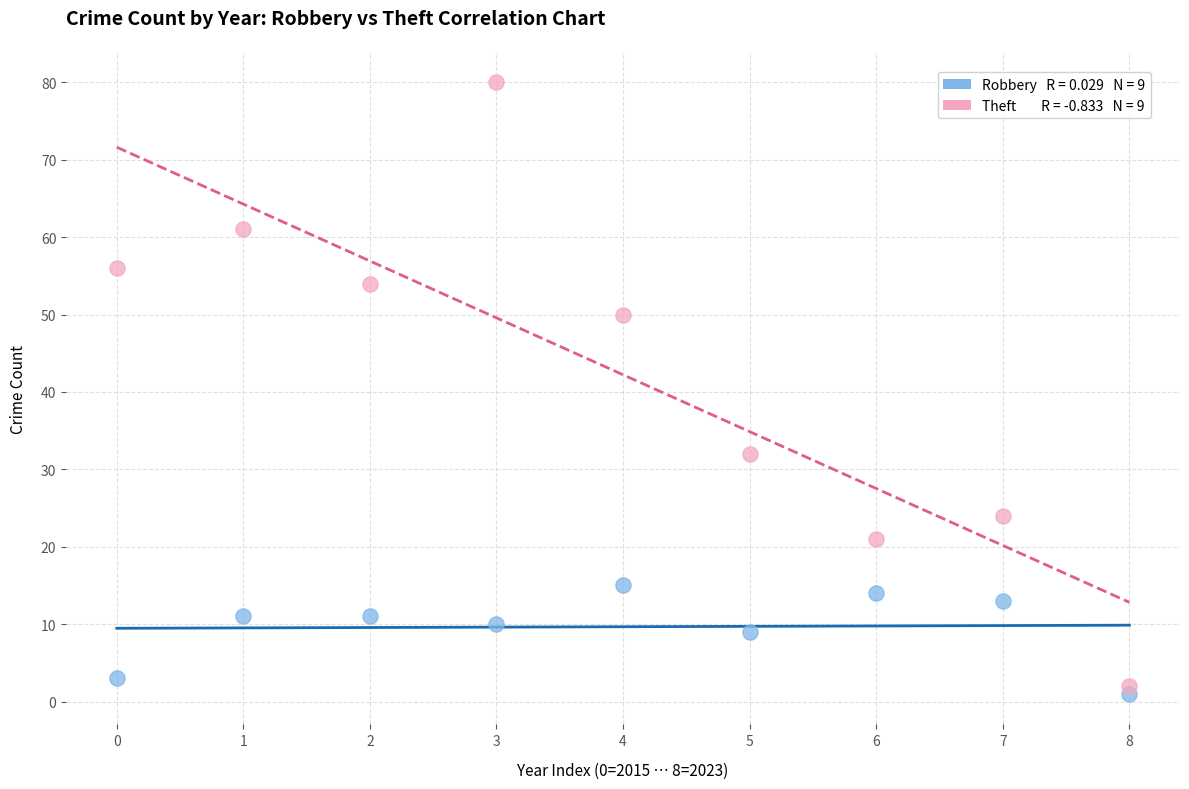

Across all data points, what is the range of Y values (max minus min)?

79